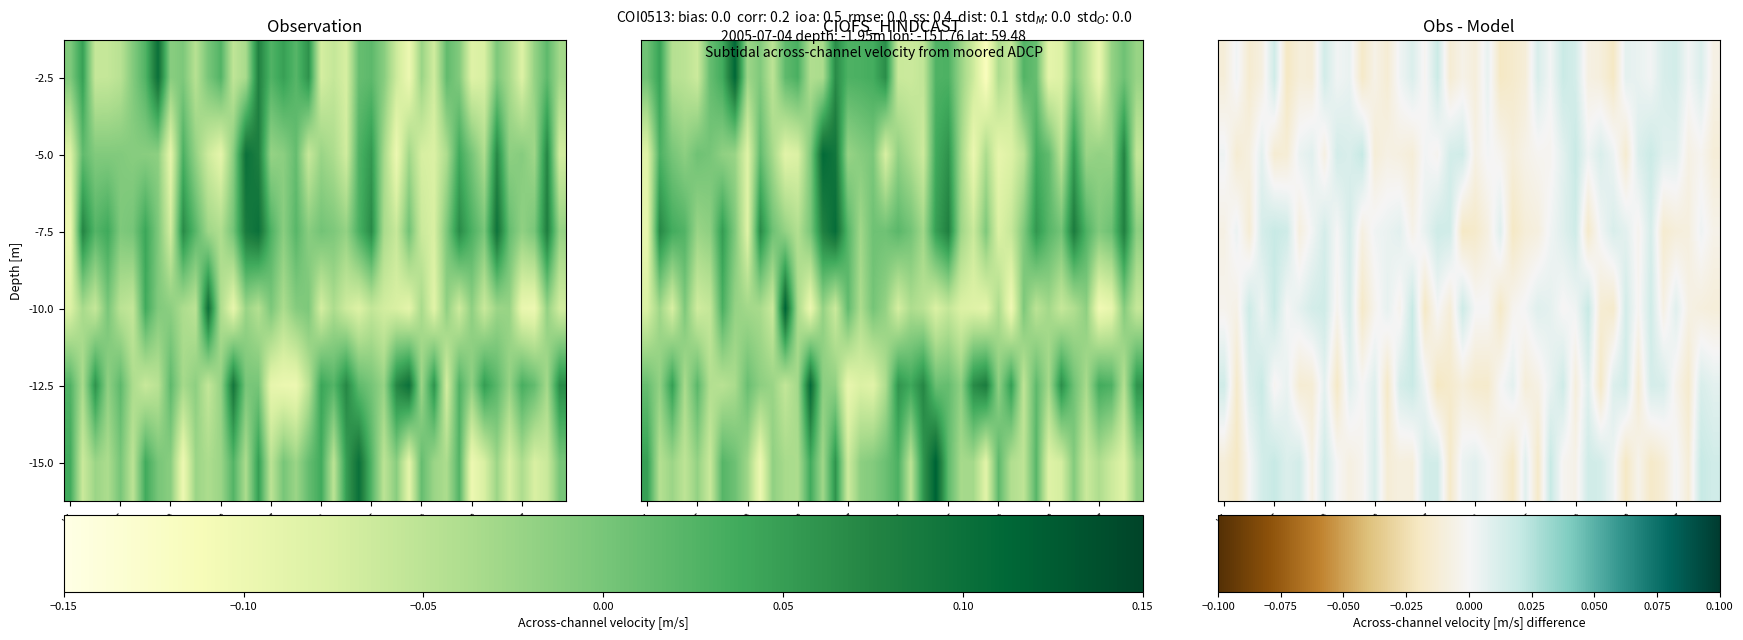

At which category is the sum across all series the highest?

V9